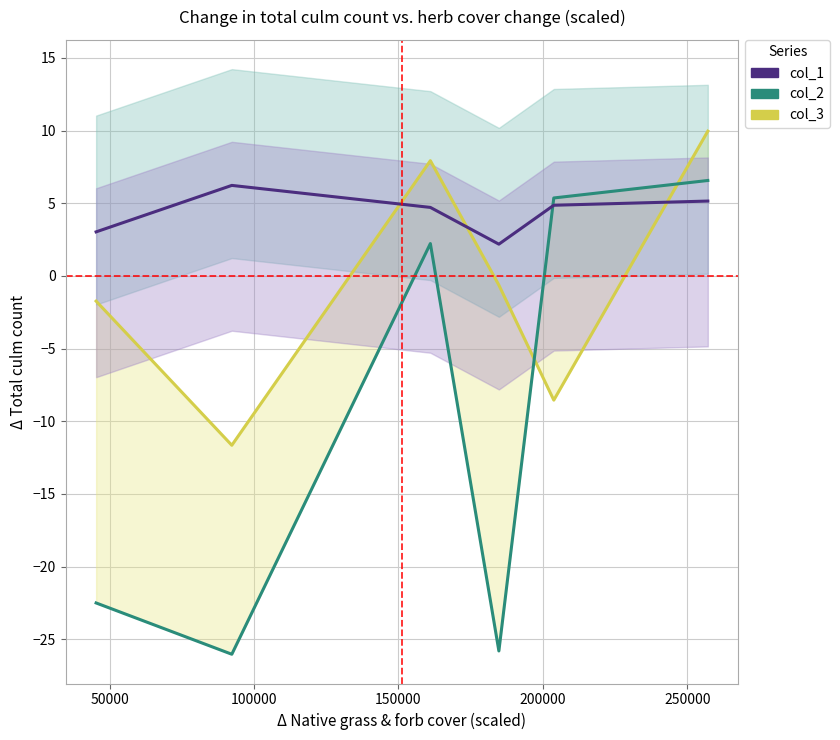

What is the sum of the col_1 values at 100000 and 50000?

10.9